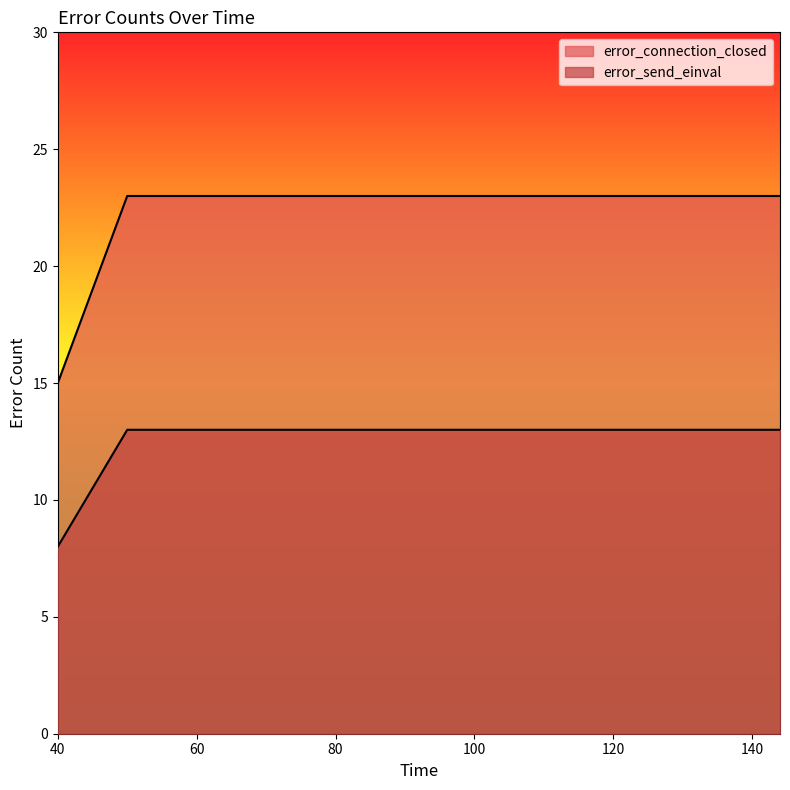

What are all the series names shown in the legend?

error_connection_closed, error_send_einval